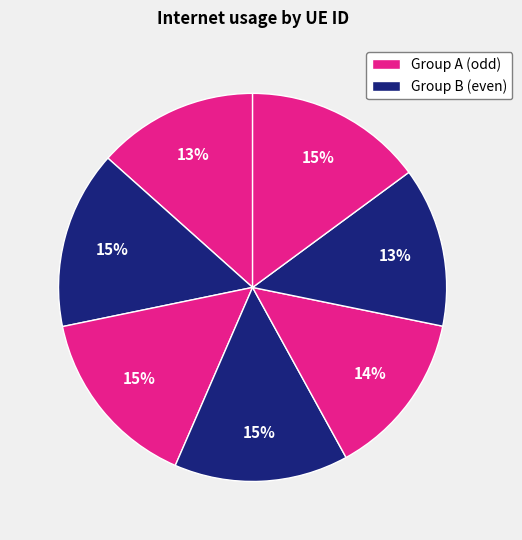

To the nearest percent, what is the average slice percentage?

14%